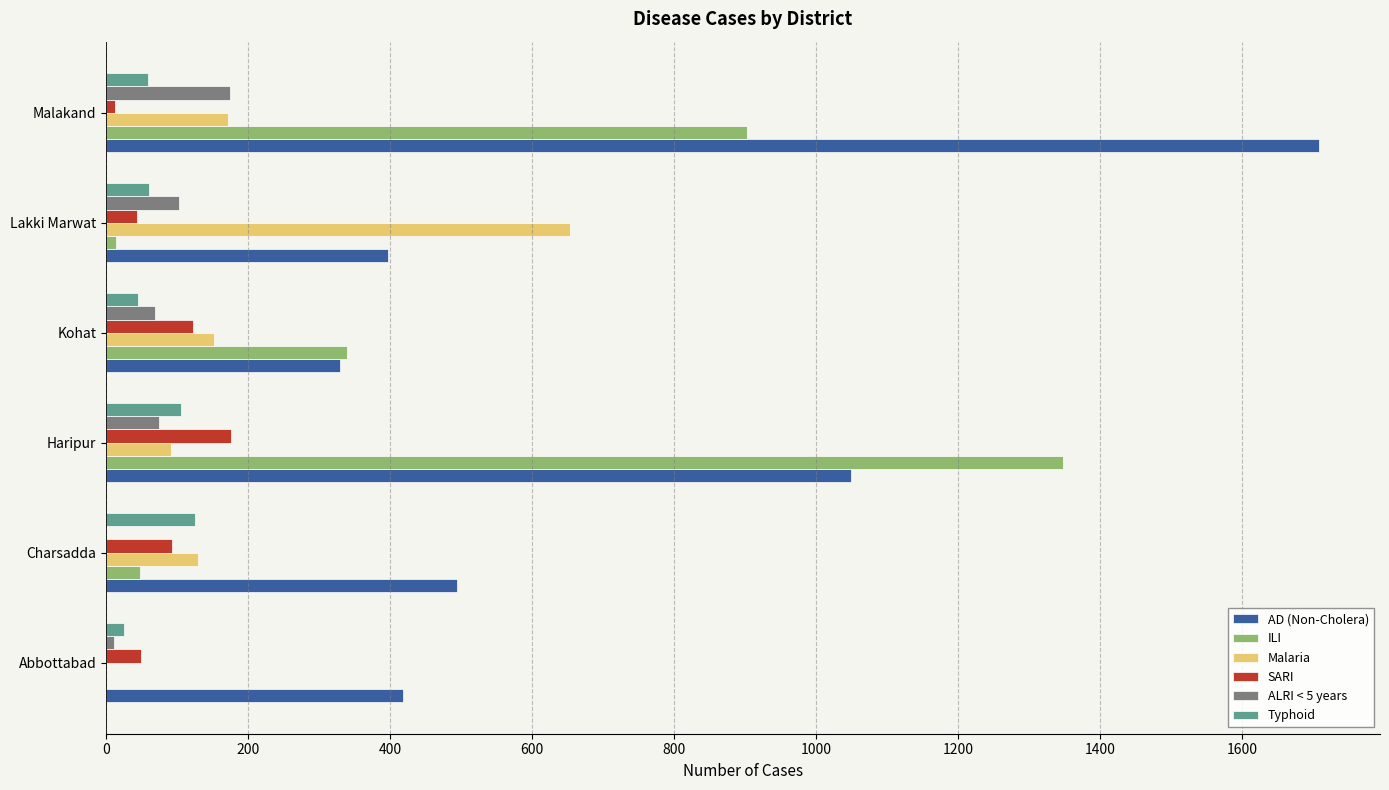

At which category is the sum across all series the highest?

Malakand